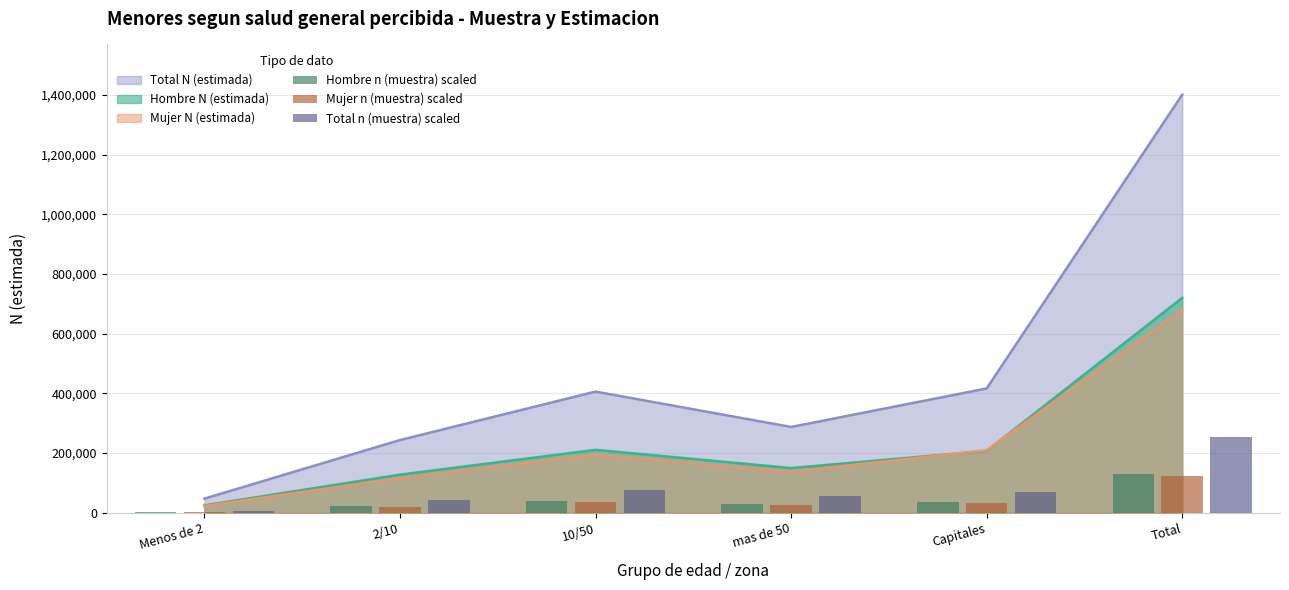

What is the value of the Total n (muestra) scaled bar at the 1st from the left?

7324.8